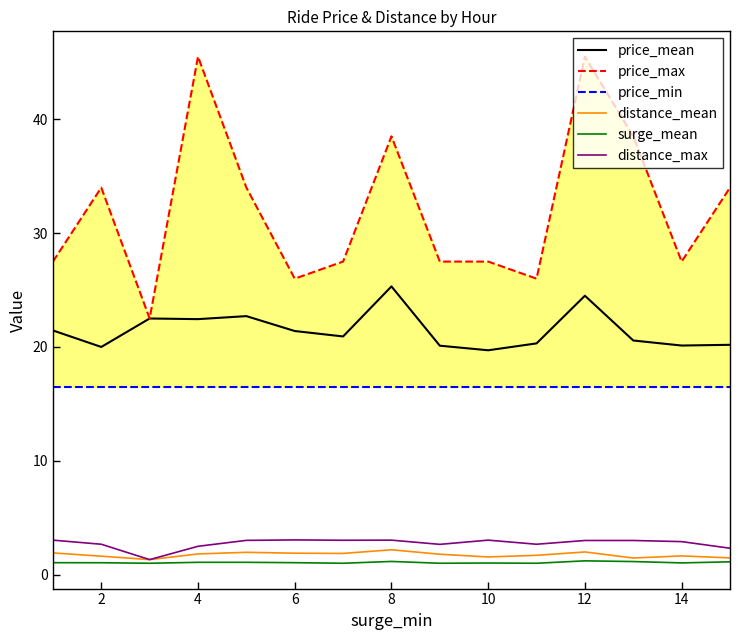

The value of distance_max at 10 is 3.0. True or false?

True